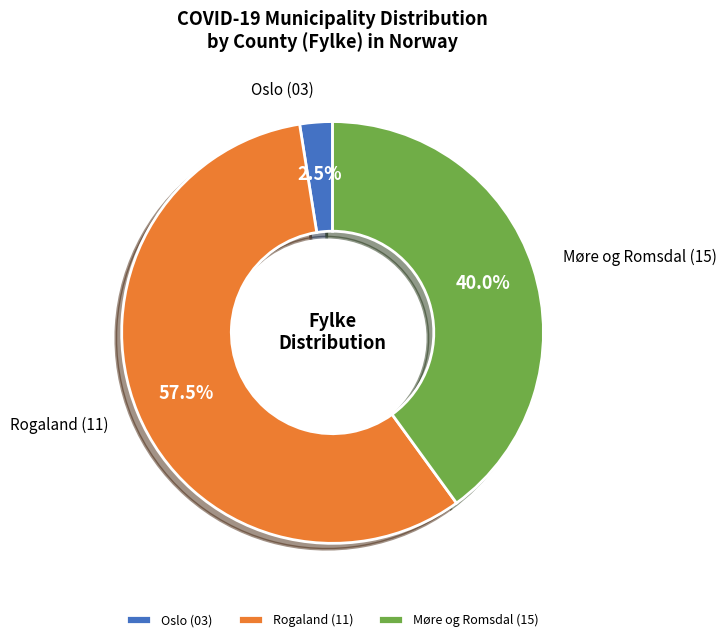

How many segments does this pie chart have?

3